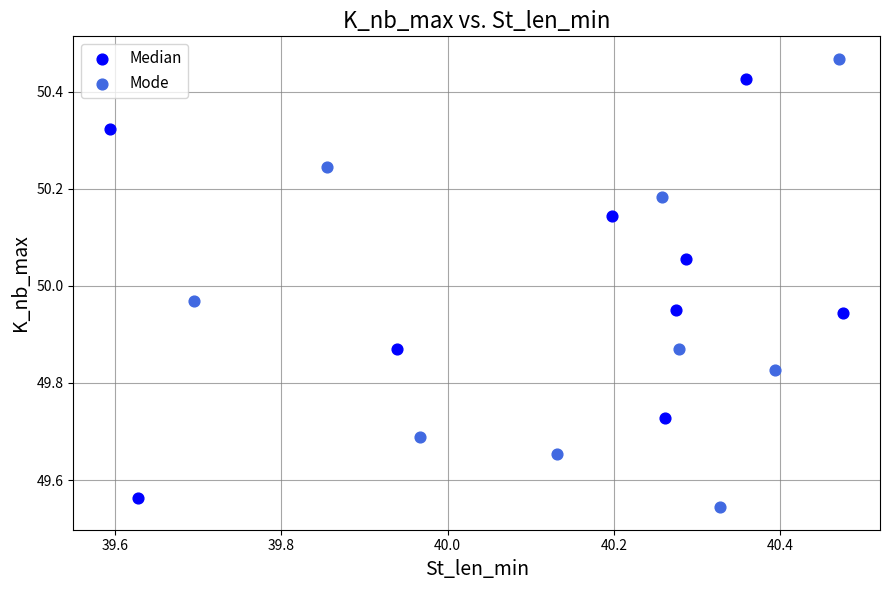

Which series reaches the maximum Y coordinate?

Mode